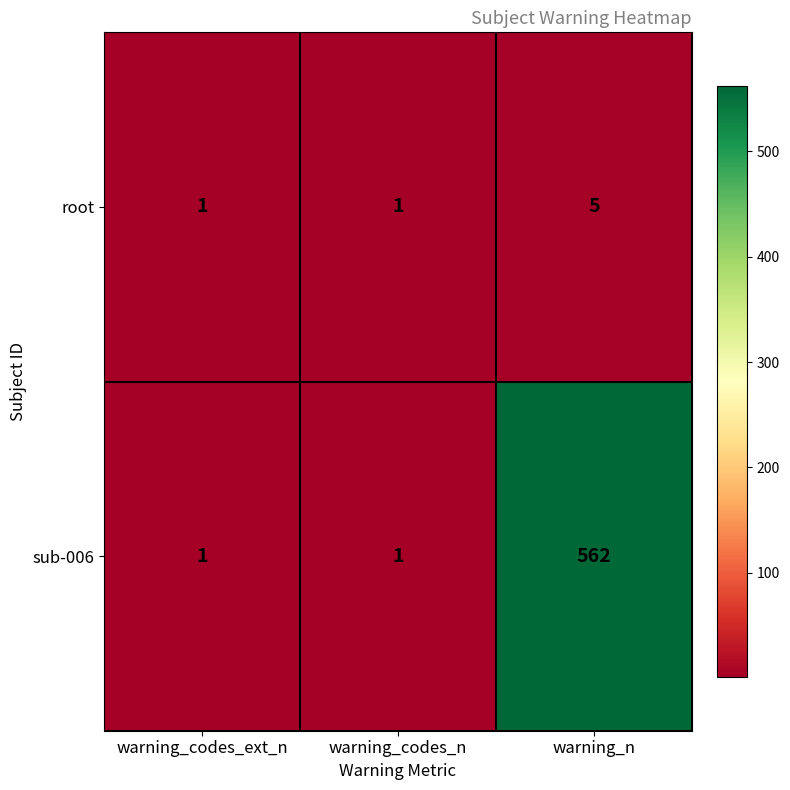

What is the sum of all root values?

7